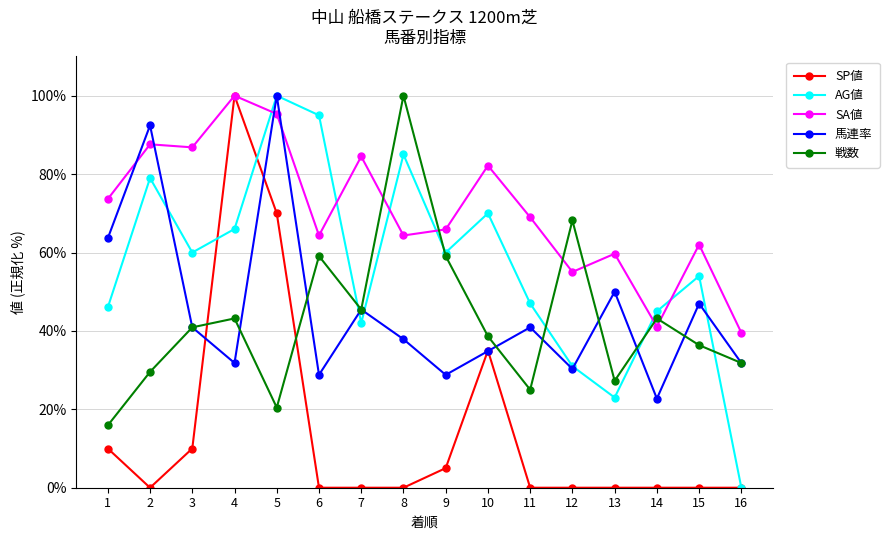

What is the difference between the 馬連率 values at 9 and 4?

3.0